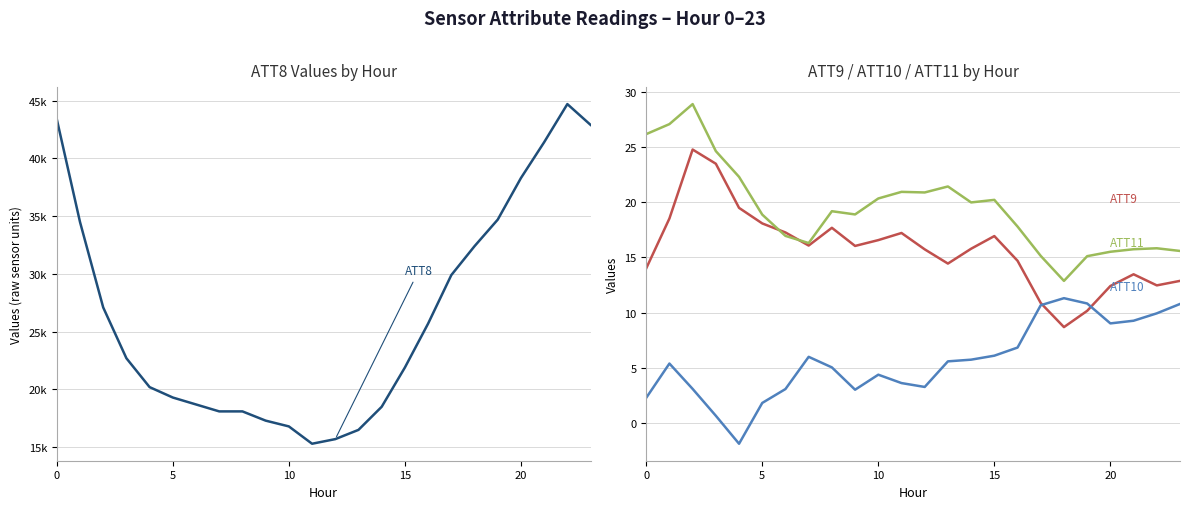

Is the value of ATT10 at 20 greater than the value of ATT9 at 10?

No